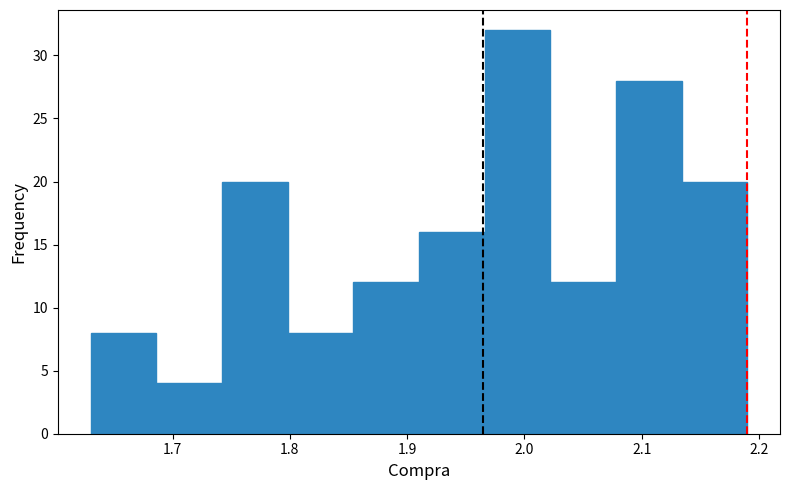

Which range on the x-axis has the tallest bar?

1.966 to 2.022